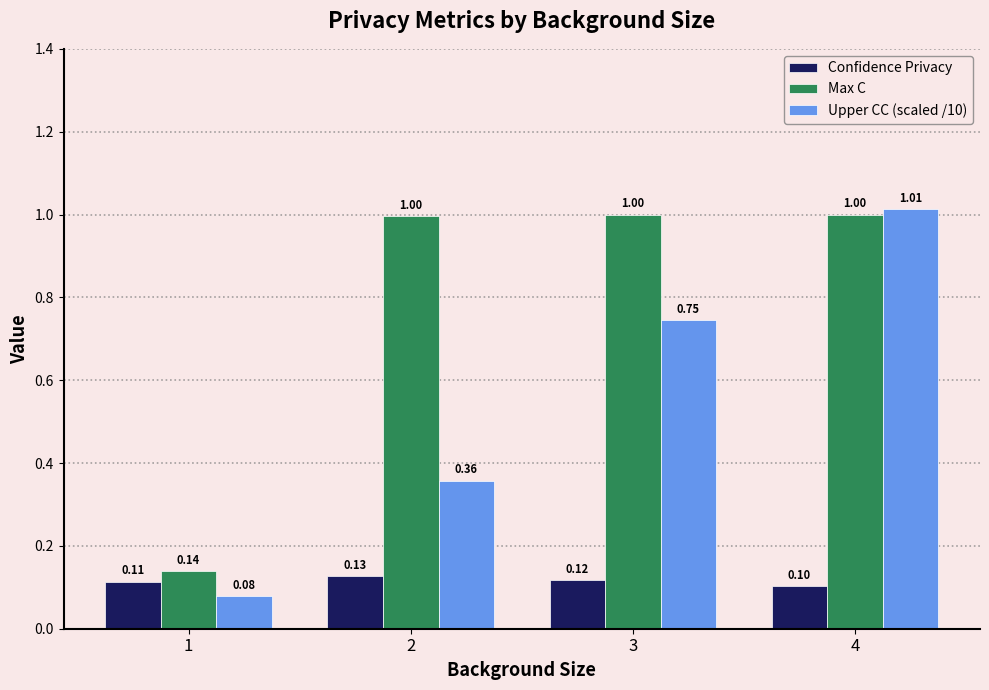

What is the lowest value of the Upper CC (scaled /10) series?

0.1